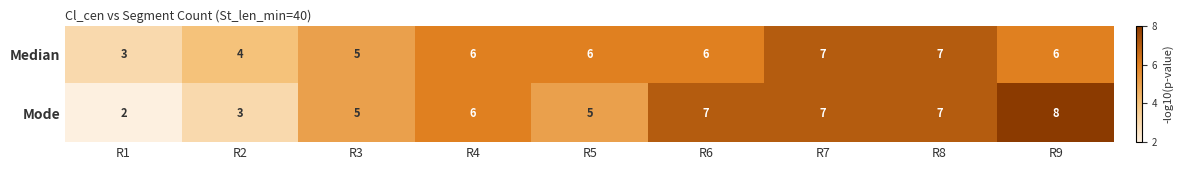

How many Mode values are between 5 and 7?

6